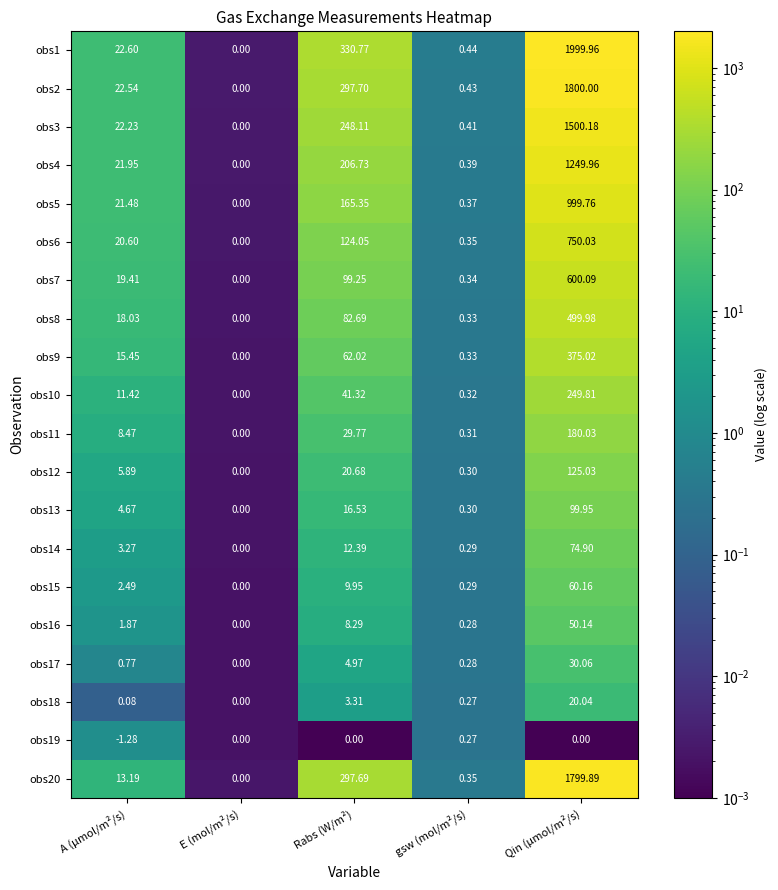

Where does the obs1 series first go above 22?

A (µmol/m²/s)